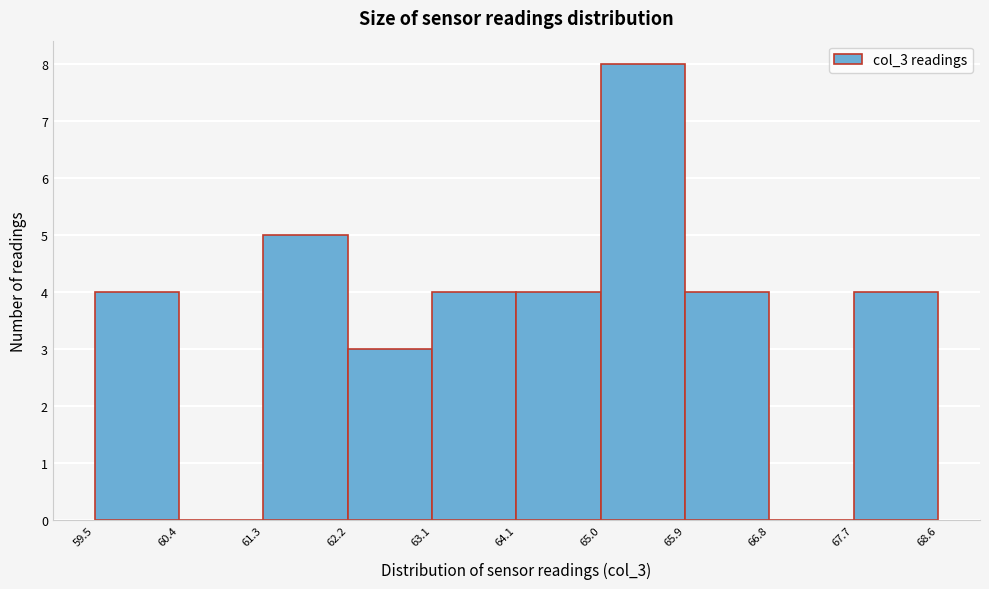

Reading left to right, transcribe this chart: for each bar, give the range it covers on the x-axis and its height. The values are not printed on the chart, so give them approximately, as read against the axis.

59.5 to 60.4: 4
60.4 to 61.3: 0
61.3 to 62.2: 5
62.2 to 63.1: 3
63.1 to 64.1: 4
64.1 to 65.0: 4
65.0 to 65.9: 8
65.9 to 66.8: 4
66.8 to 67.7: 0
67.7 to 68.6: 4